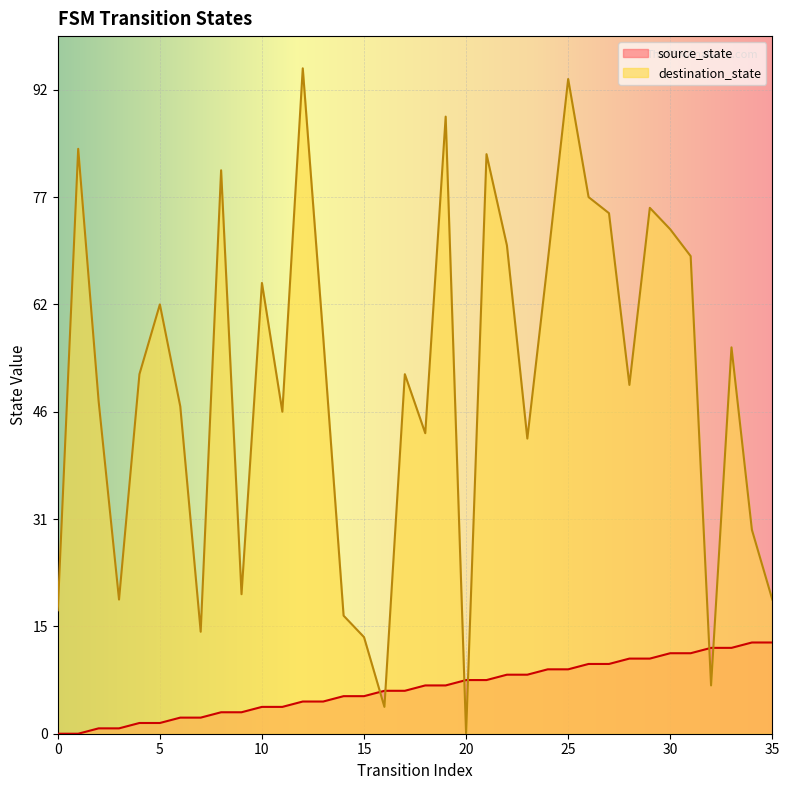

What is the difference between the highest and lowest values at 19?

106